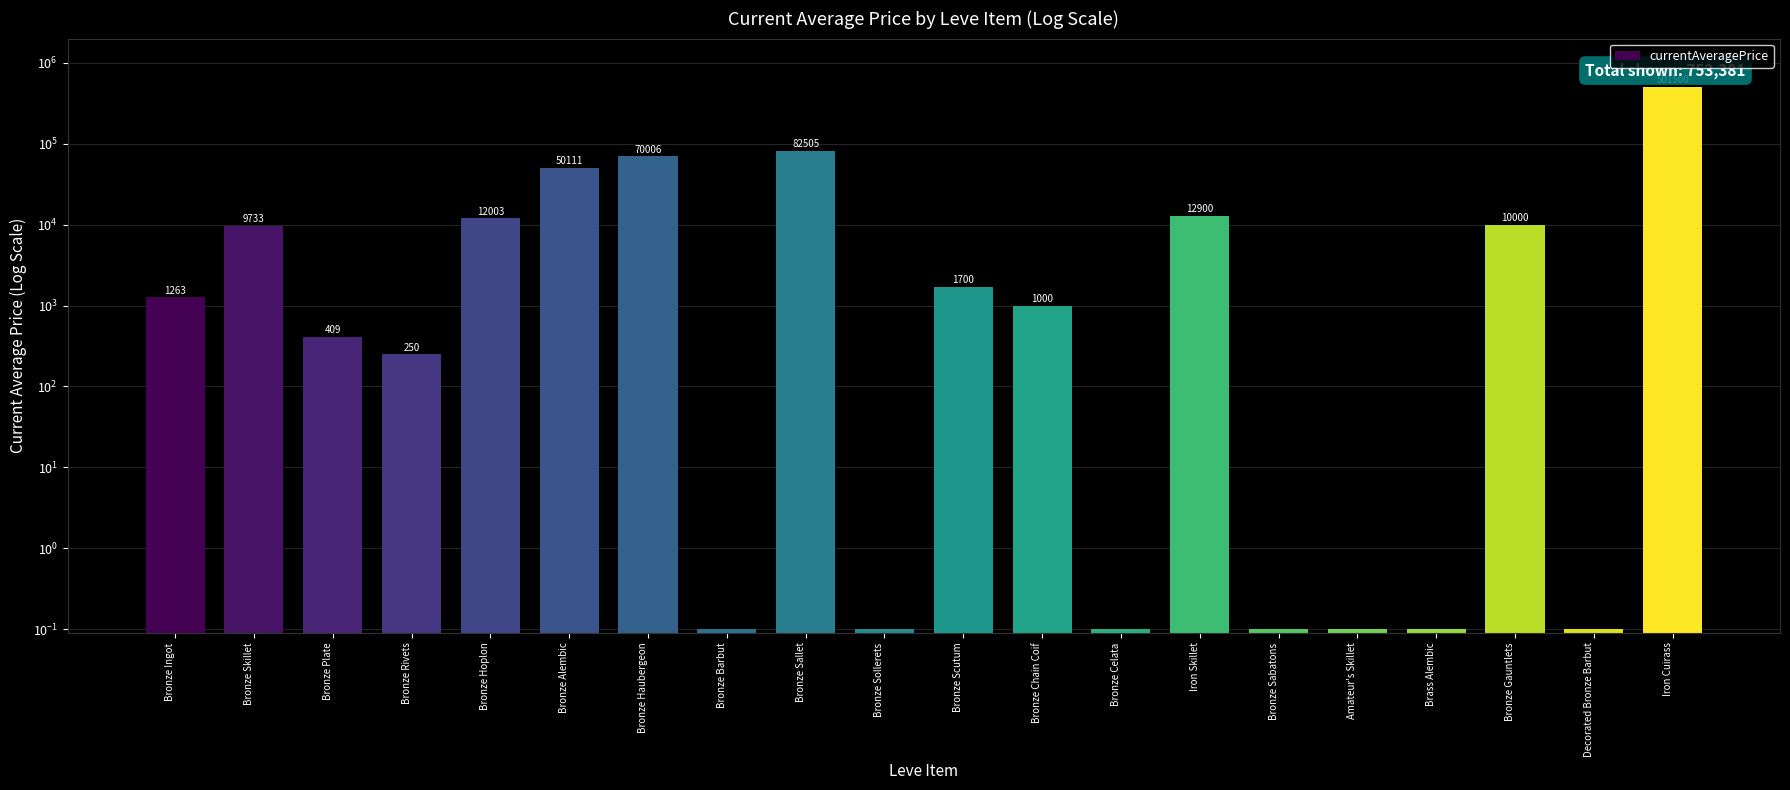

List the labels in order of value, smallest first.

Bronze Barbut, Bronze Sollerets, Bronze Celata, Bronze Sabatons, Amateur's Skillet, Brass Alembic, Decorated Bronze Barbut, Bronze Rivets, Bronze Plate, Bronze Chain Coif, Bronze Ingot, Bronze Scutum, Bronze Skillet, Bronze Gauntlets, Bronze Hoplon, Iron Skillet, Bronze Alembic, Bronze Haubergeon, Bronze Sallet, Iron Cuirass